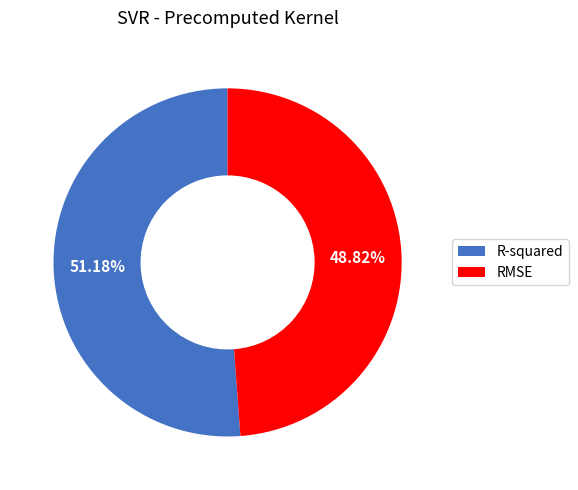

Is it true that R-squared is 46% of the pie?

False